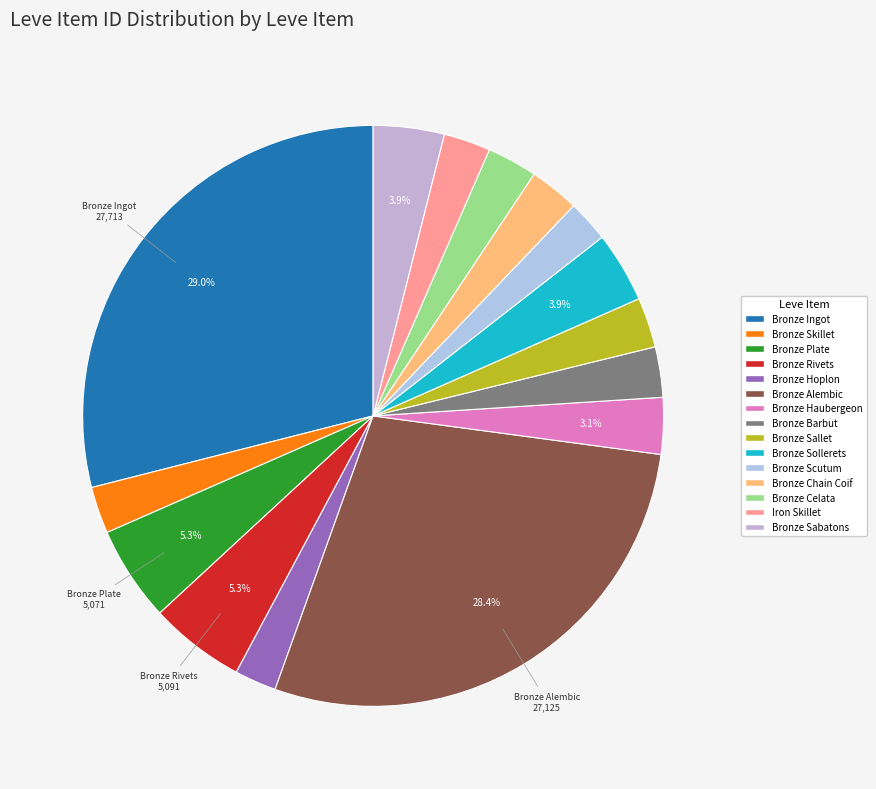

What percentage do Bronze Skillet and Bronze Sabatons together represent?

6.6%